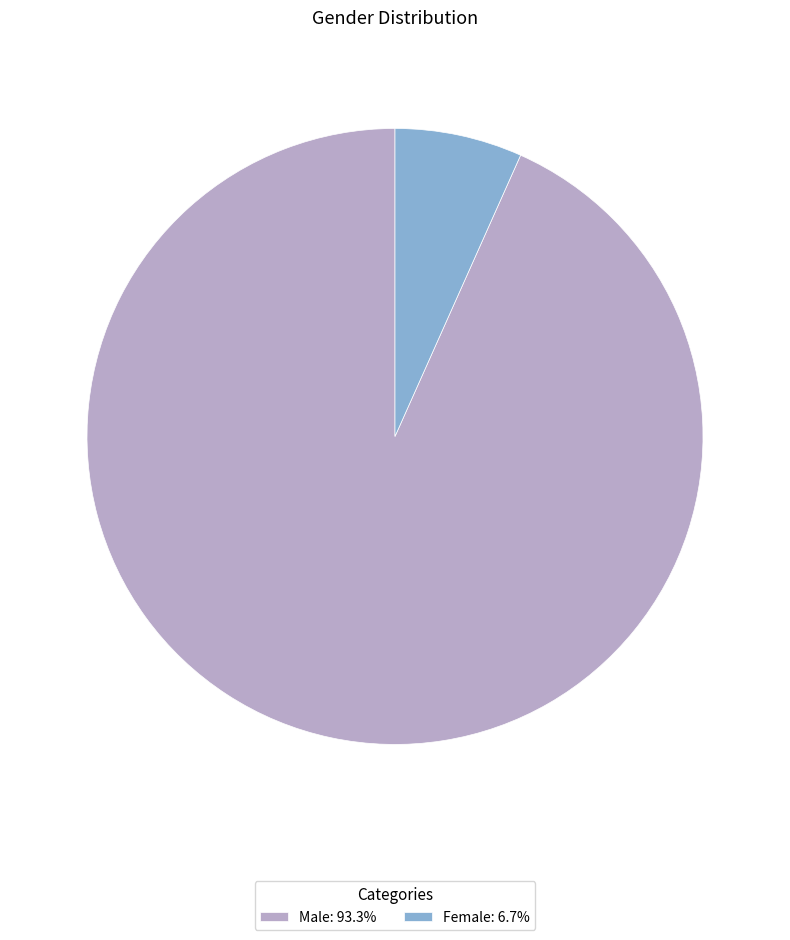

Which has a higher value, Female or Male?

Male